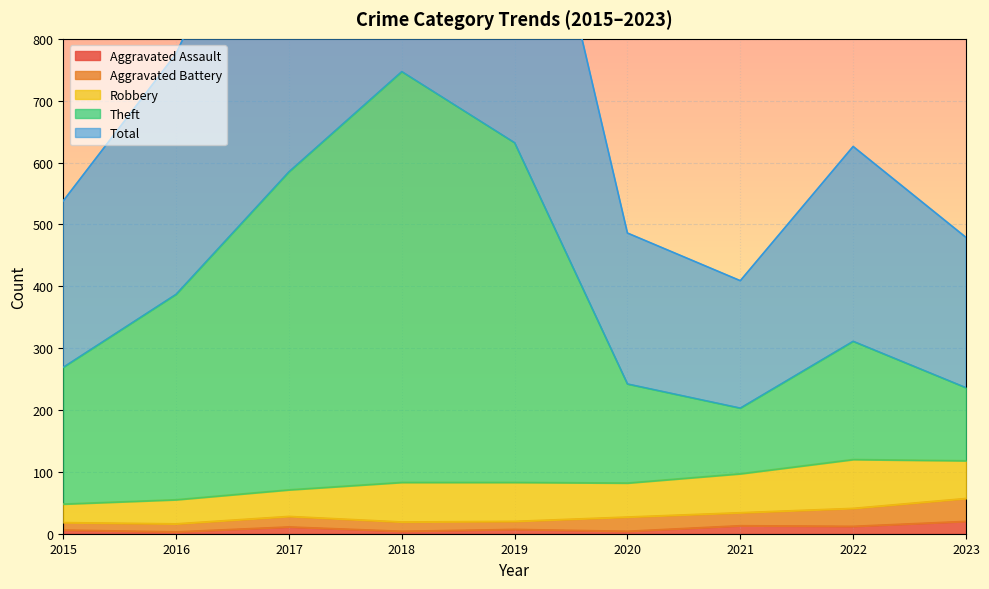

True or false: Theft and Aggravated Assault intersect in this chart.

False